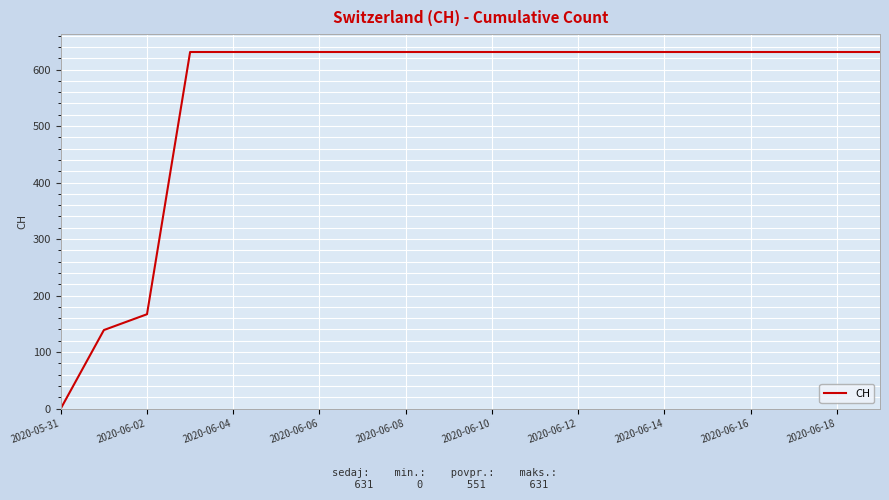

What is the difference between the maximum and minimum values?

631